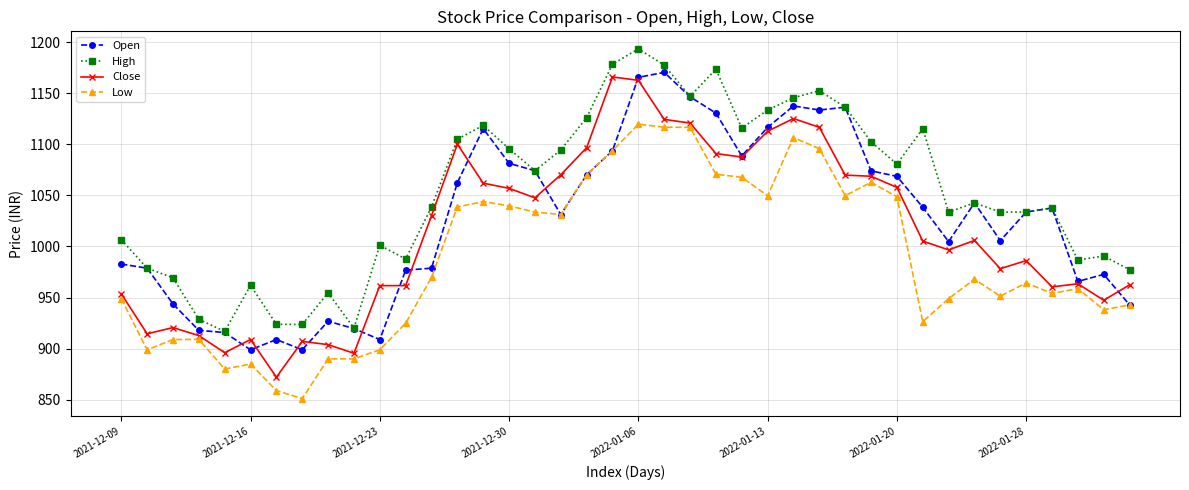

Which series has the widest spread of values?

Close